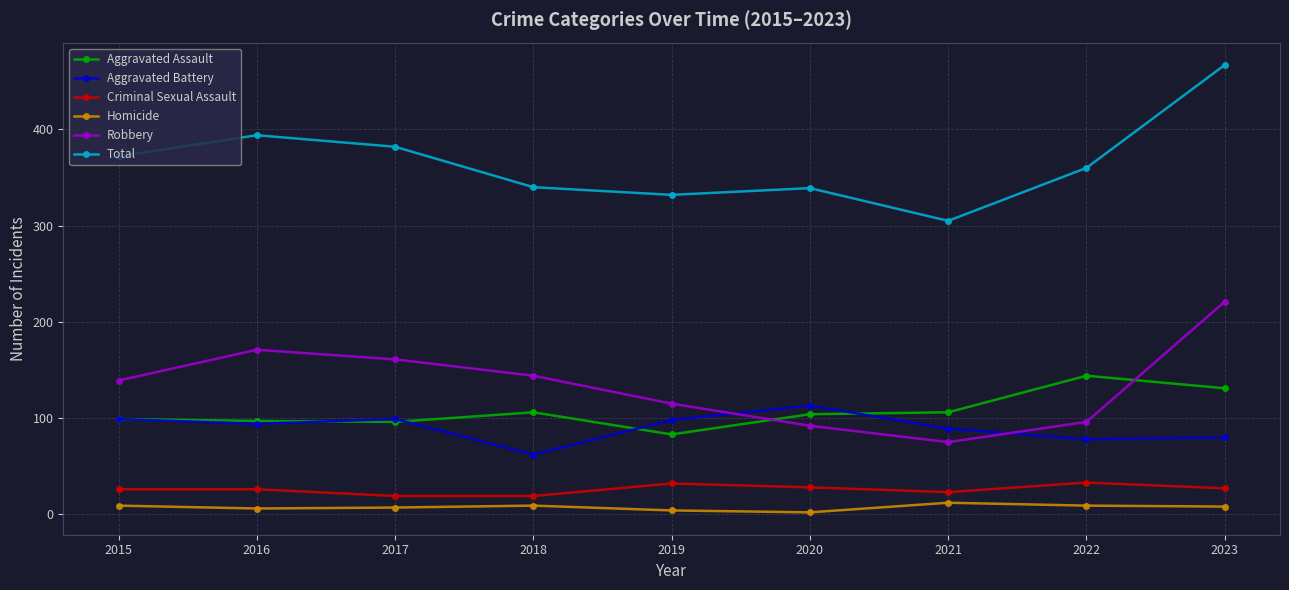

Where is the first local minimum for Robbery?

2021